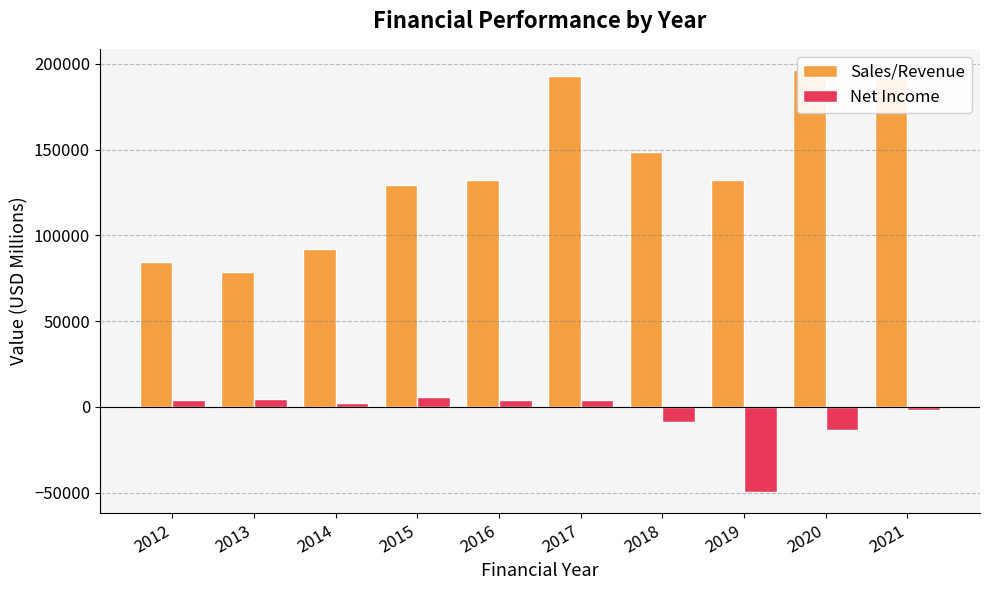

At how many categories does at least one series exceed 71074?

10